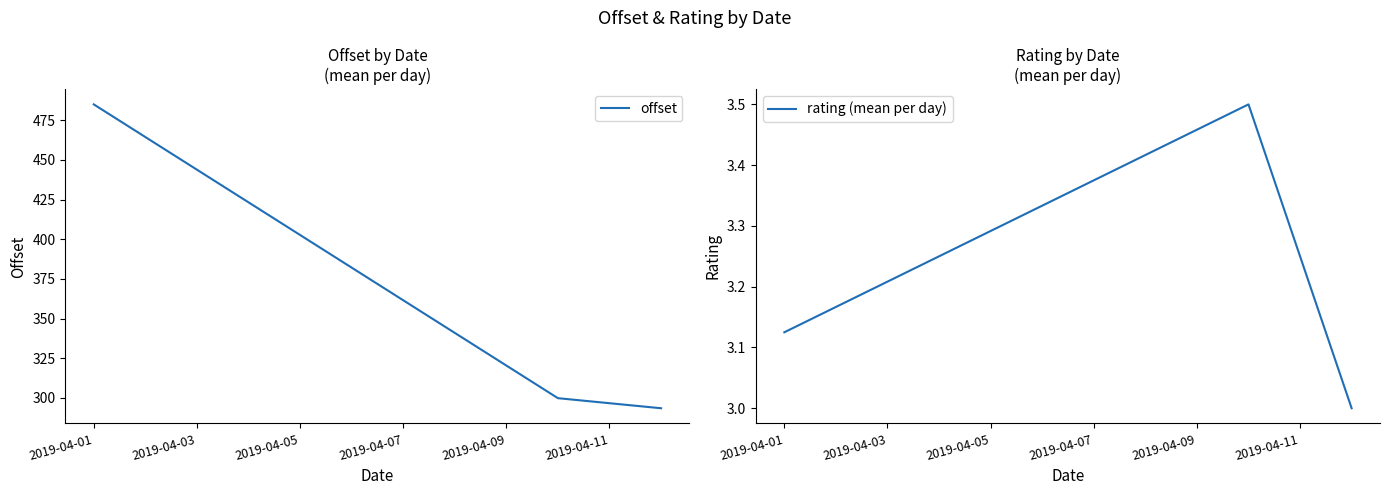

Reading left to right, transcribe all the data shown in this chart.

offset: 485.0	299.8	293.5
rating (mean per day): 3.1	3.5	3.0